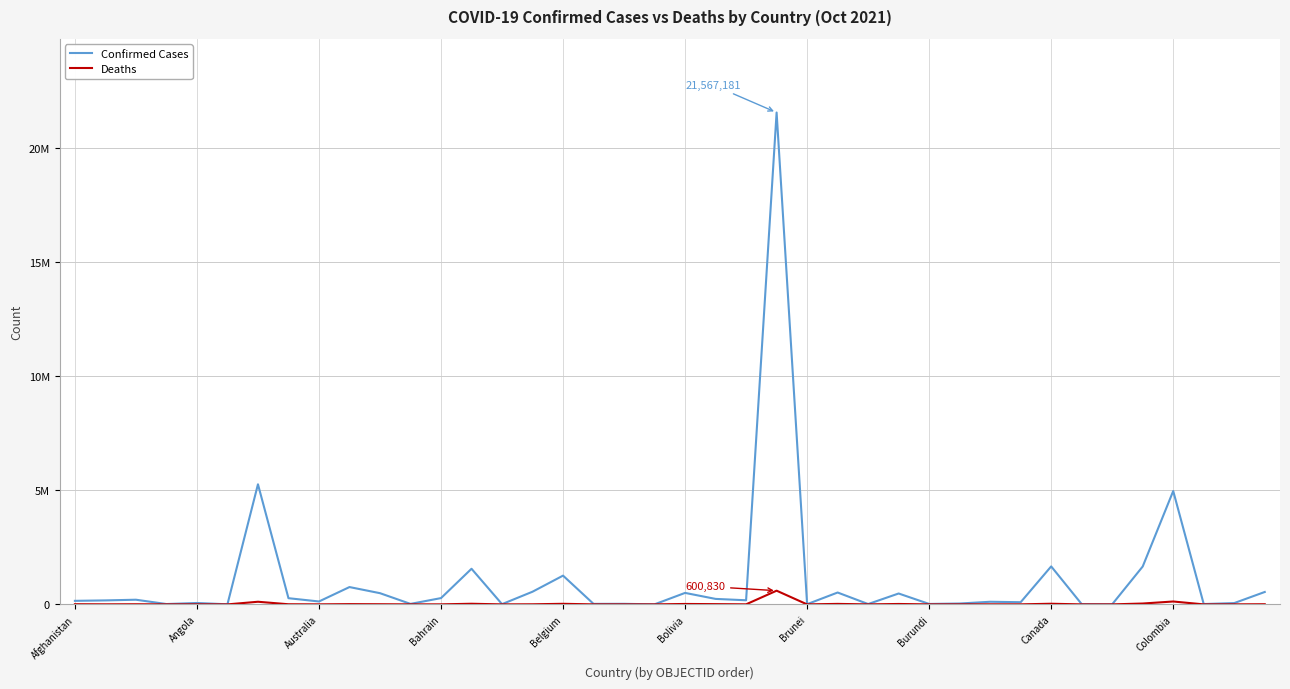

How many interior local peaks does the Confirmed Cases series have?

14